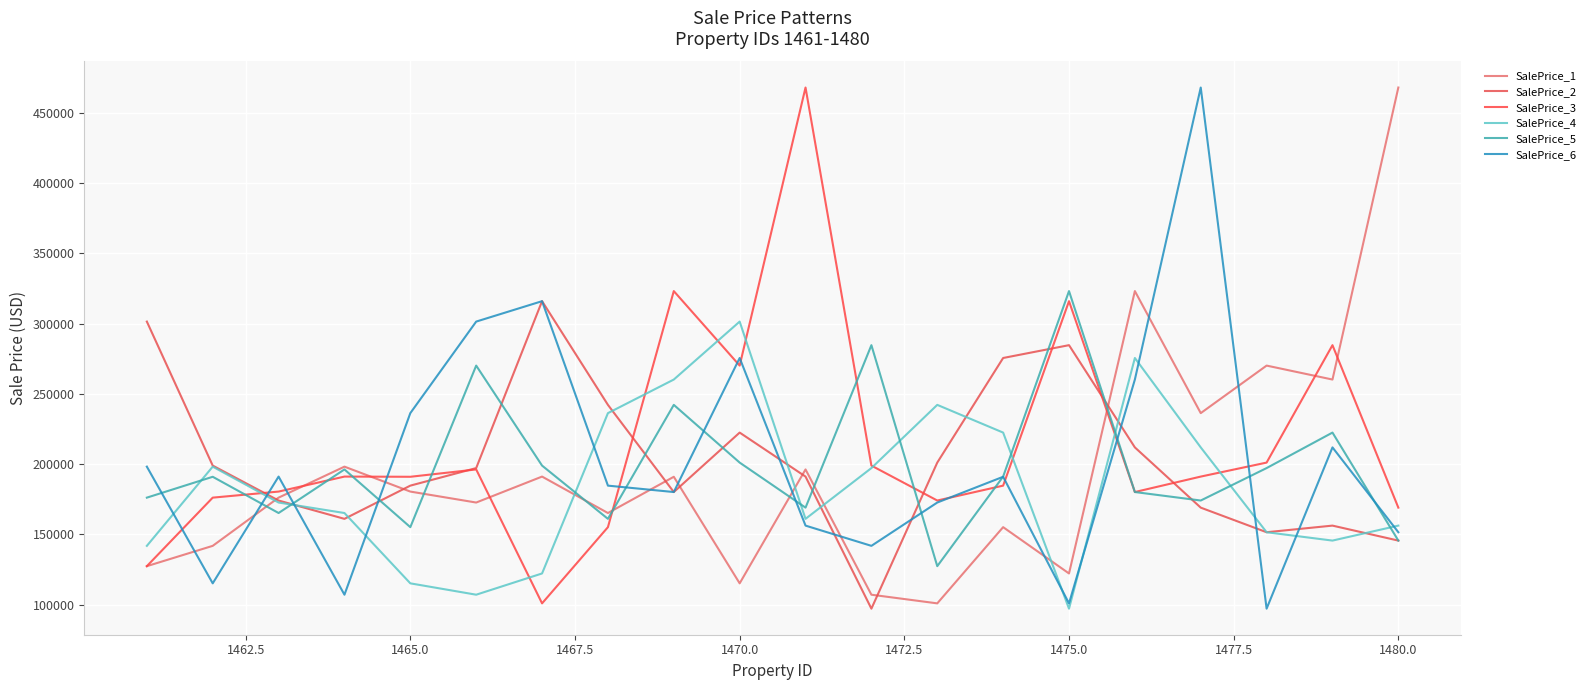

How many categories are shown in the chart?

20